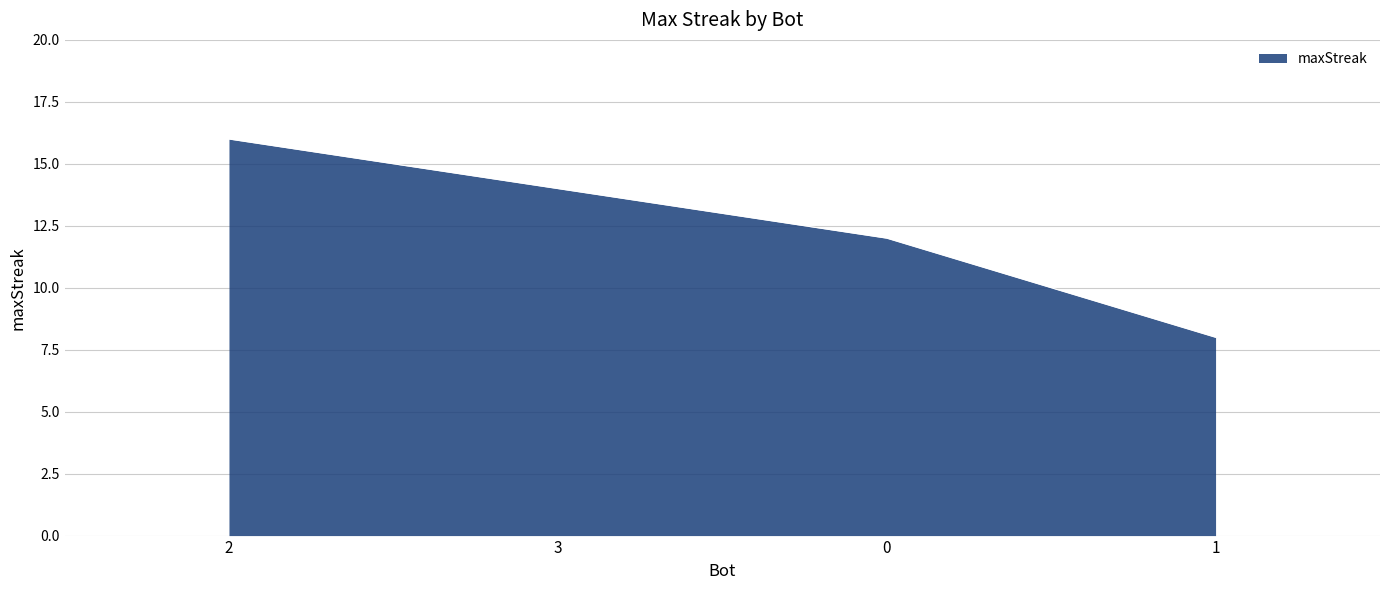

Rank the categories by value from lowest to highest.

1, 0, 3, 2